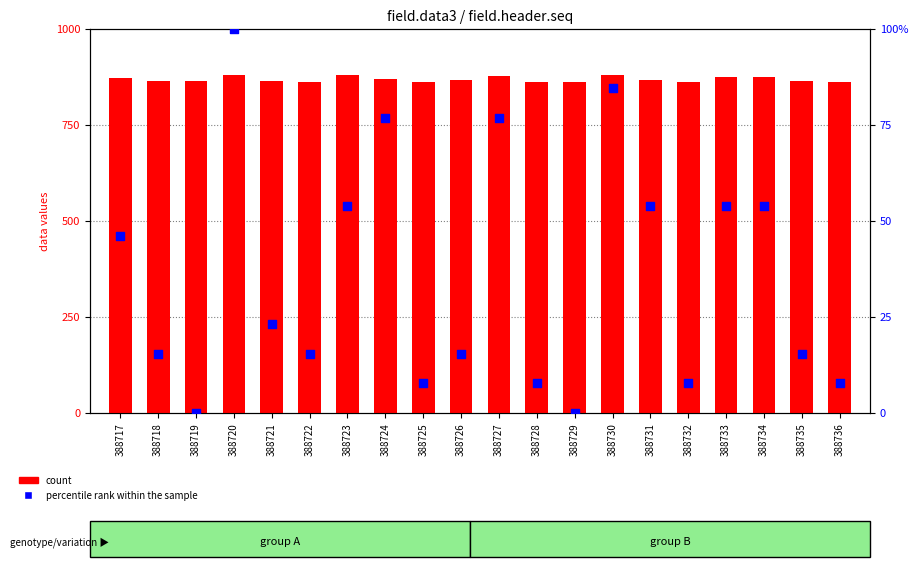

At which category is the sum across all series the highest?

388720